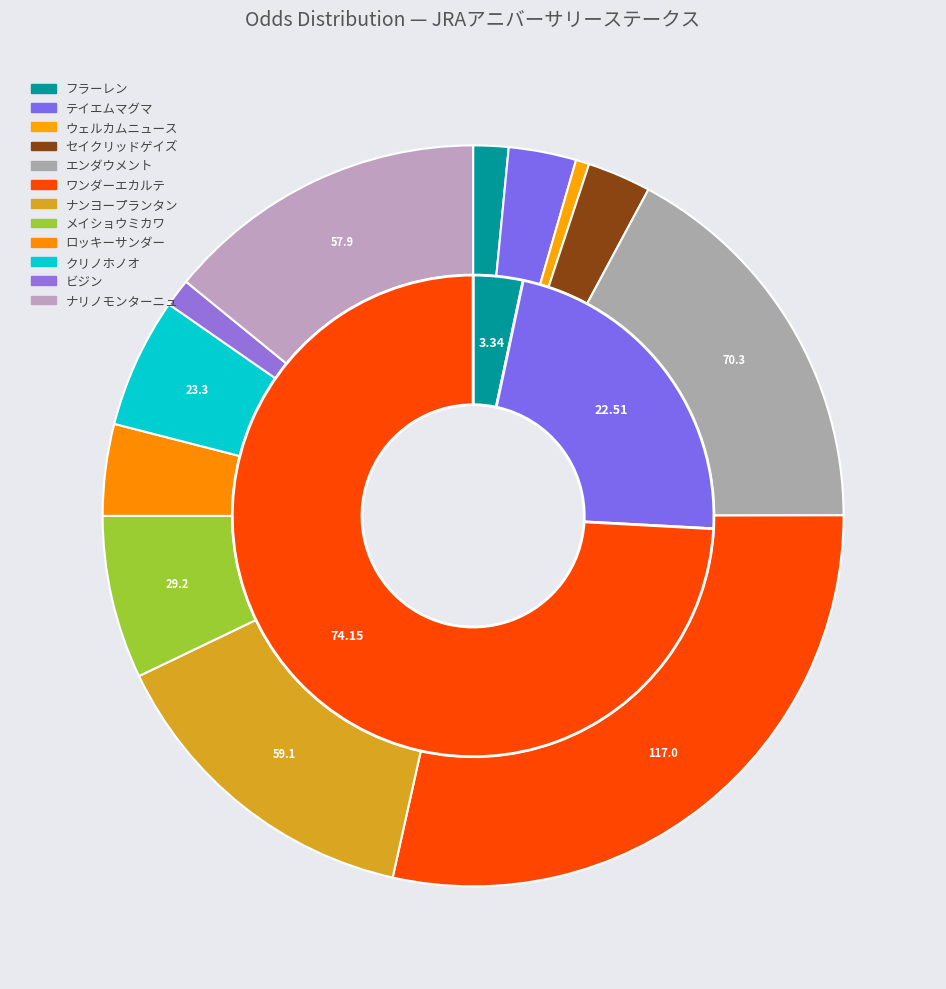

Combined, do メイショウミカワ and テイエムマグマ account for over 50%?

No